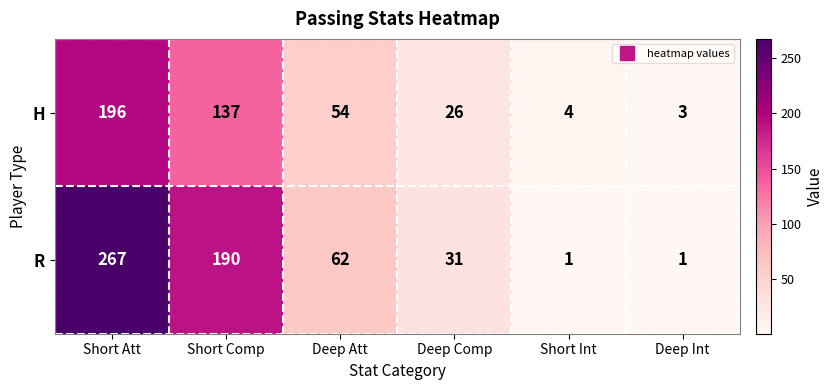

How many R values are between 1 and 190?

5